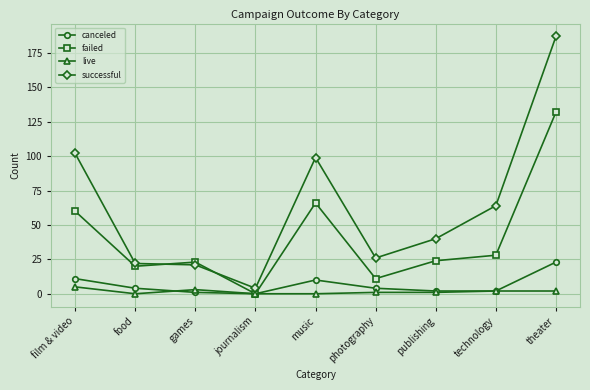

Reading left to right, transcribe all the data shown in this chart.

canceled: 11	4	1	0	10	4	2	2	23
failed: 60	20	23	0	66	11	24	28	132
live: 5	0	3	0	0	1	1	2	2
successful: 102	22	21	4	99	26	40	64	187